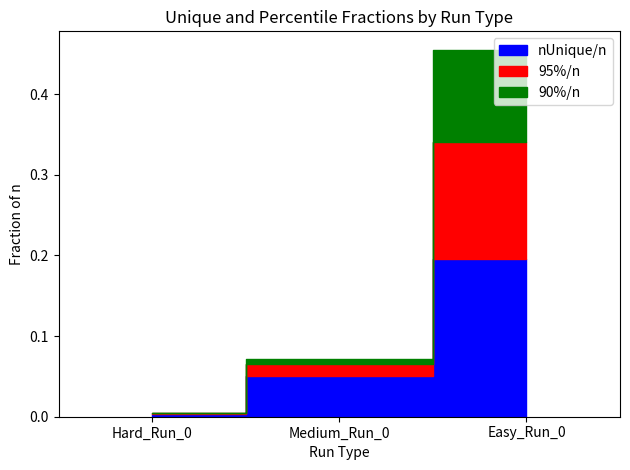

What is the greatest value displayed?

0.2